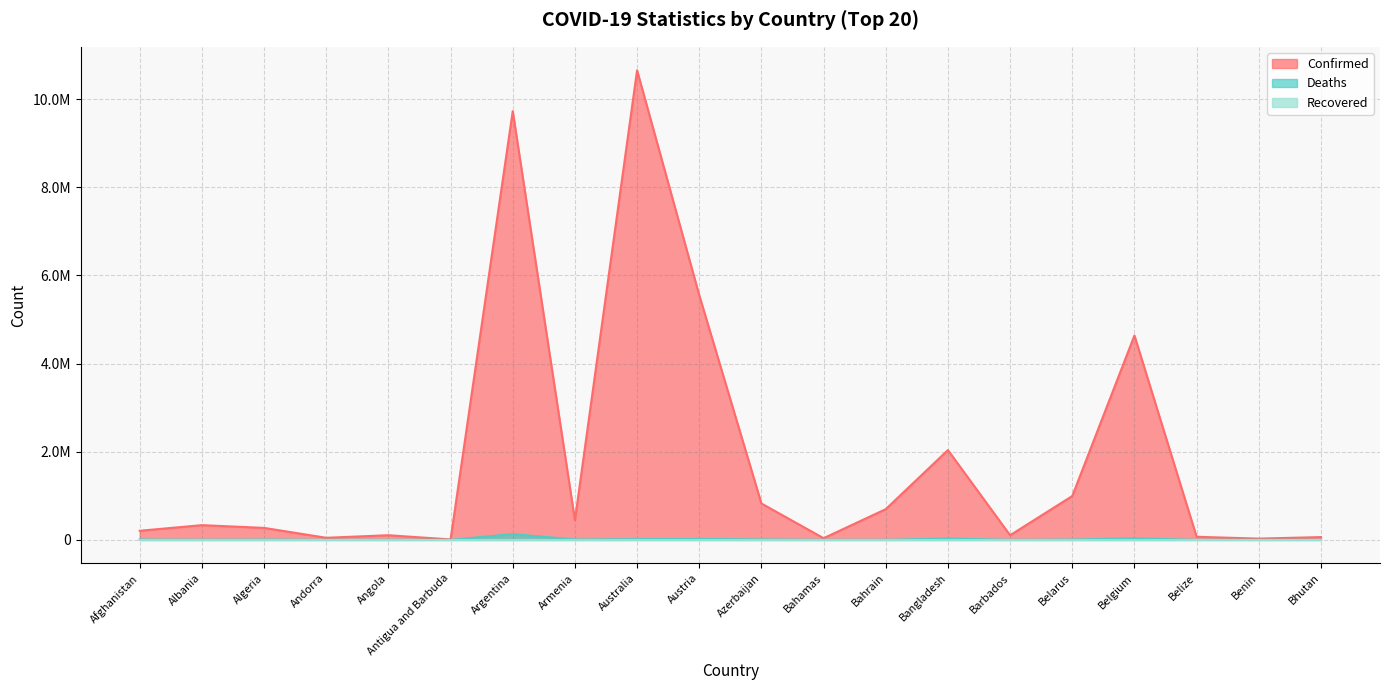

Where is Deaths nearest to the value 65023?

Belgium